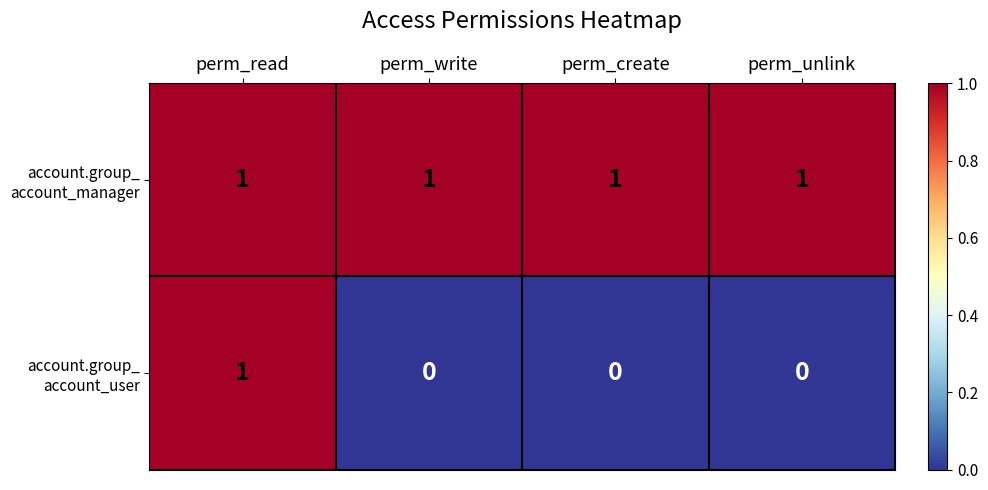

At how many categories does at least one series exceed 0?

4